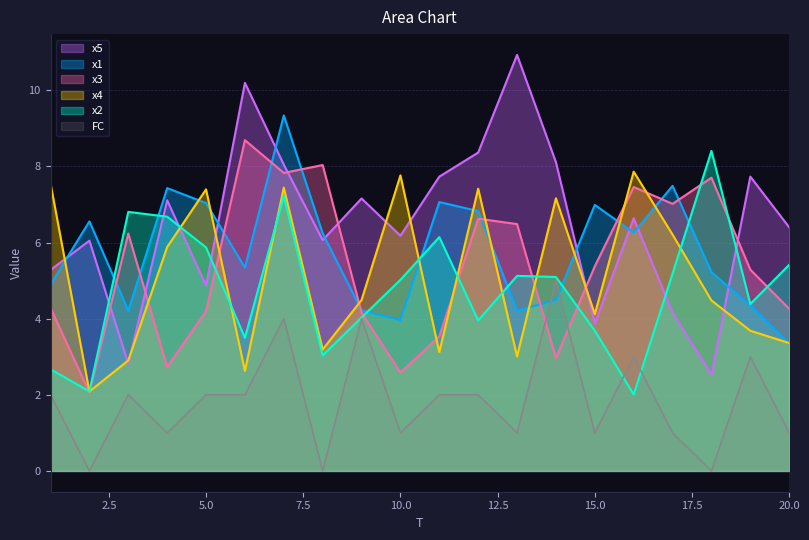

Which series has the largest total across all categories?

x5